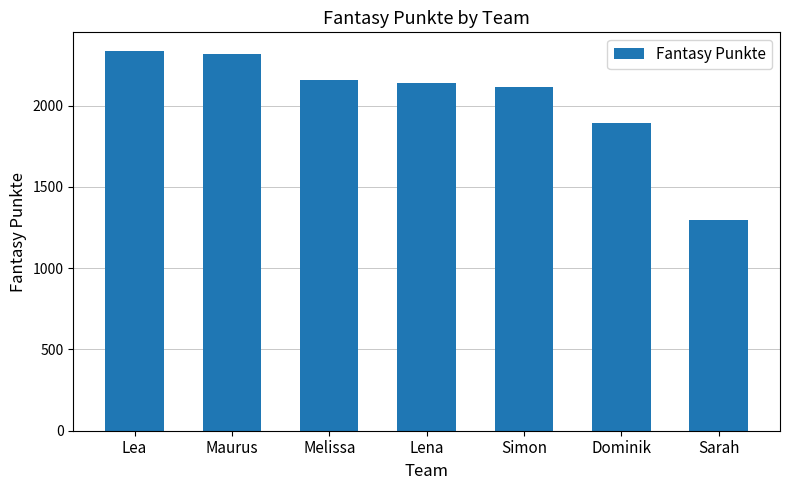

Reading left to right, transcribe all the data shown in this chart.

2335	2320	2158	2142	2114	1892	1297